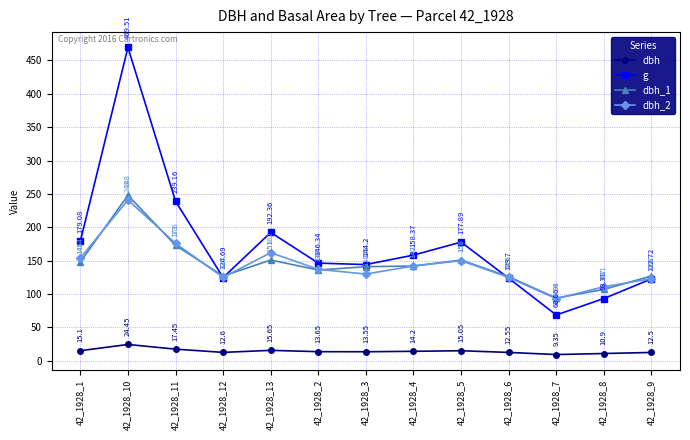

Which series has the largest total across all categories?

g